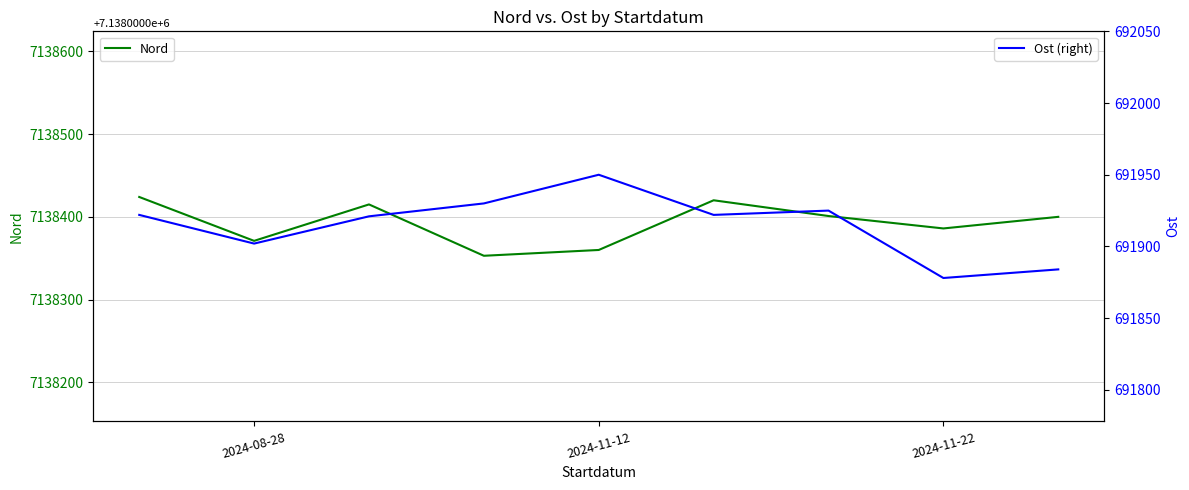

What is the maximum value for Nord?

7138424